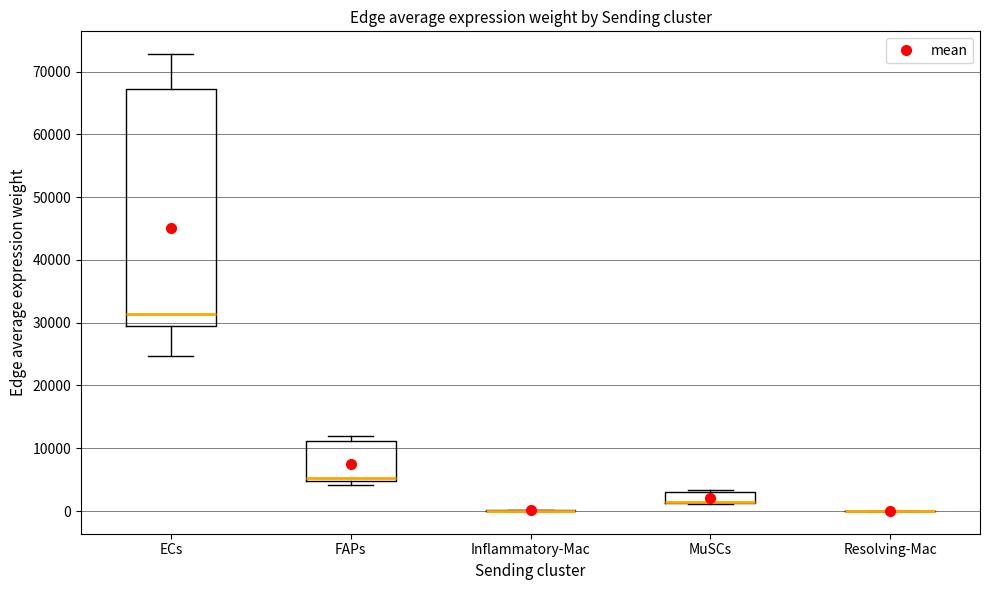

Reading left to right, read every box against the y-axis: the position of its median line, the range the box covers, and the ends of its whiskers. The values are not printed on the chart, so give them approximately, as read against the axis.

ECs: median 31000, box 29000 to 67000, whiskers 25000 to 73000
FAPs: median 5000 (just above the box's lower edge), box 5000 to 11000, whiskers 4000 to 12000
Inflammatory-Mac: box collapsed to a line at 0, whiskers 0 to 0
MuSCs: median 1000 (drawn on the box's lower edge), box 1000 to 3000, whiskers 1000 to 3000
Resolving-Mac: box collapsed to a line at 0, whiskers 0 to 0